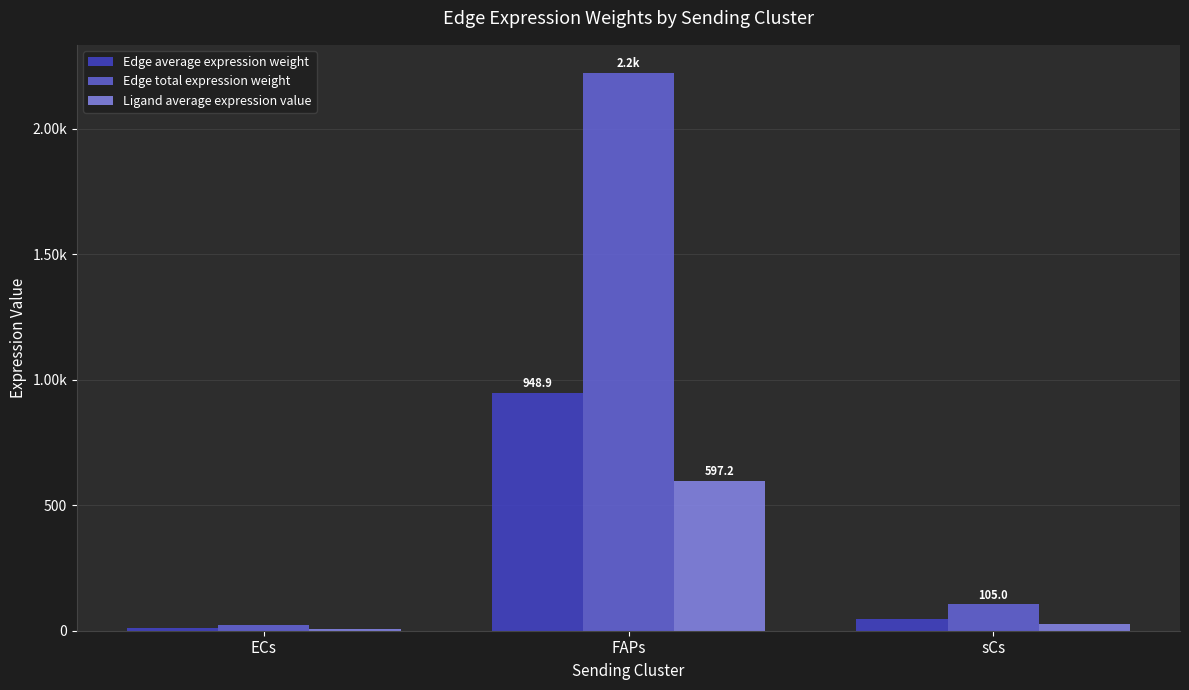

What are all the series names shown in the legend?

Edge average expression weight, Edge total expression weight, Ligand average expression value